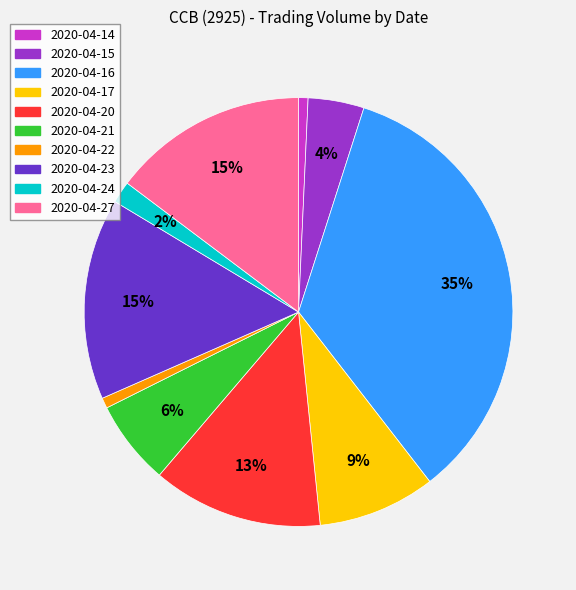

Is there a majority slice in this chart?

No